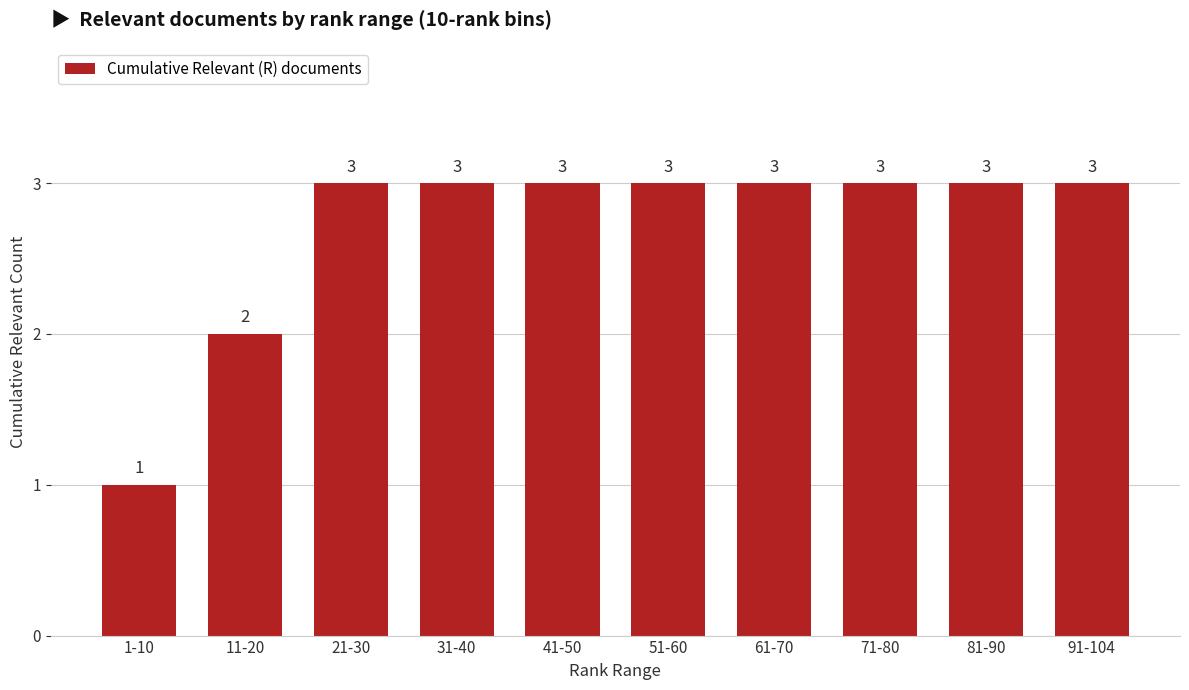

True or false: the data shows 1 at 51-60.

False